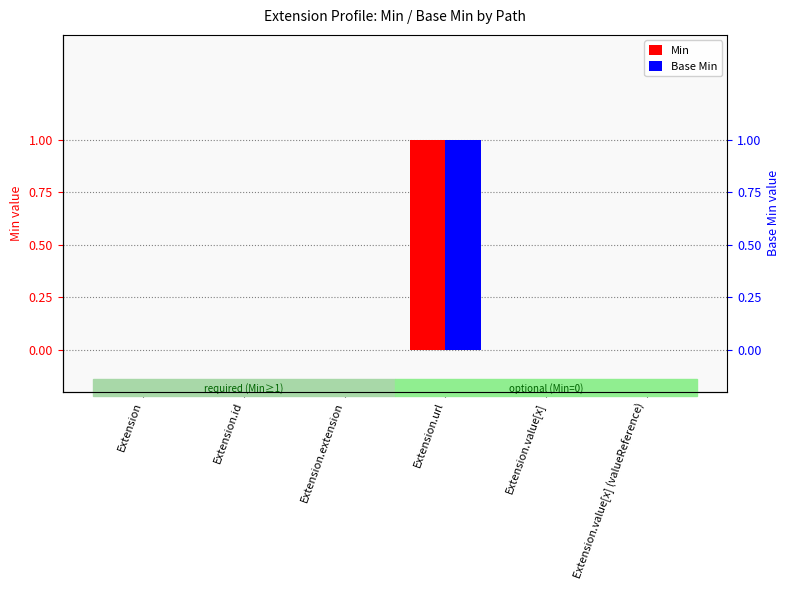

Is it true that Min equals 0 at Extension.id?

False